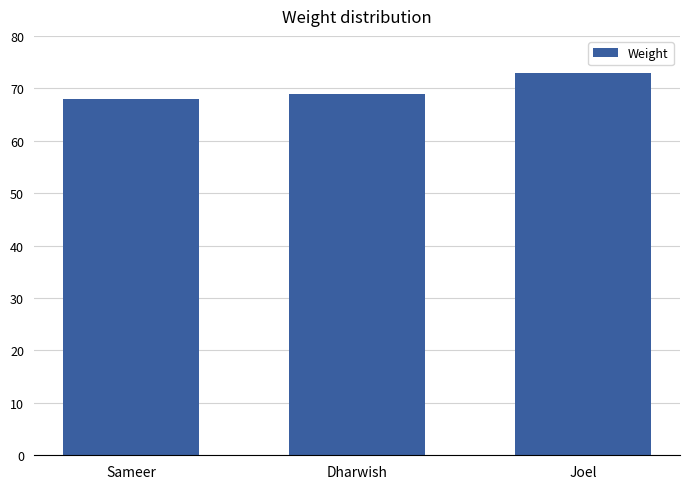

Reading left to right, what are all the values shown in this chart?

Sameer=68	Dharwish=69	Joel=73